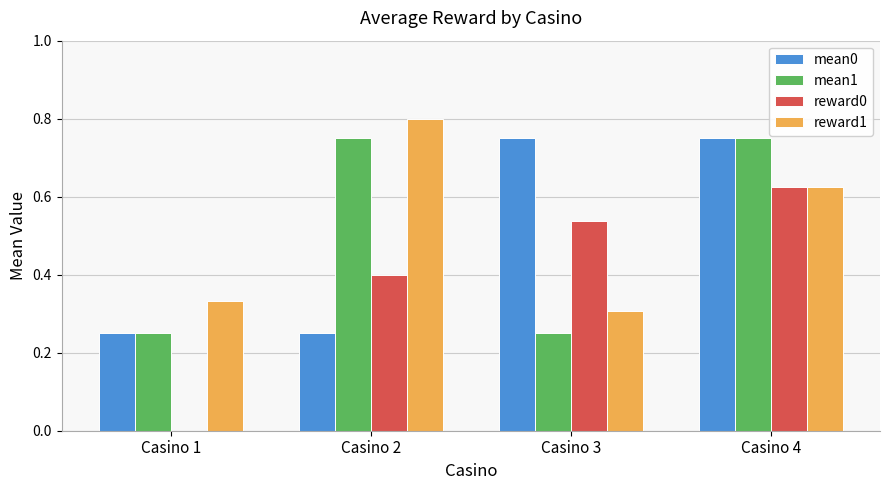

At which label does reward0 reach its peak?

Casino 4